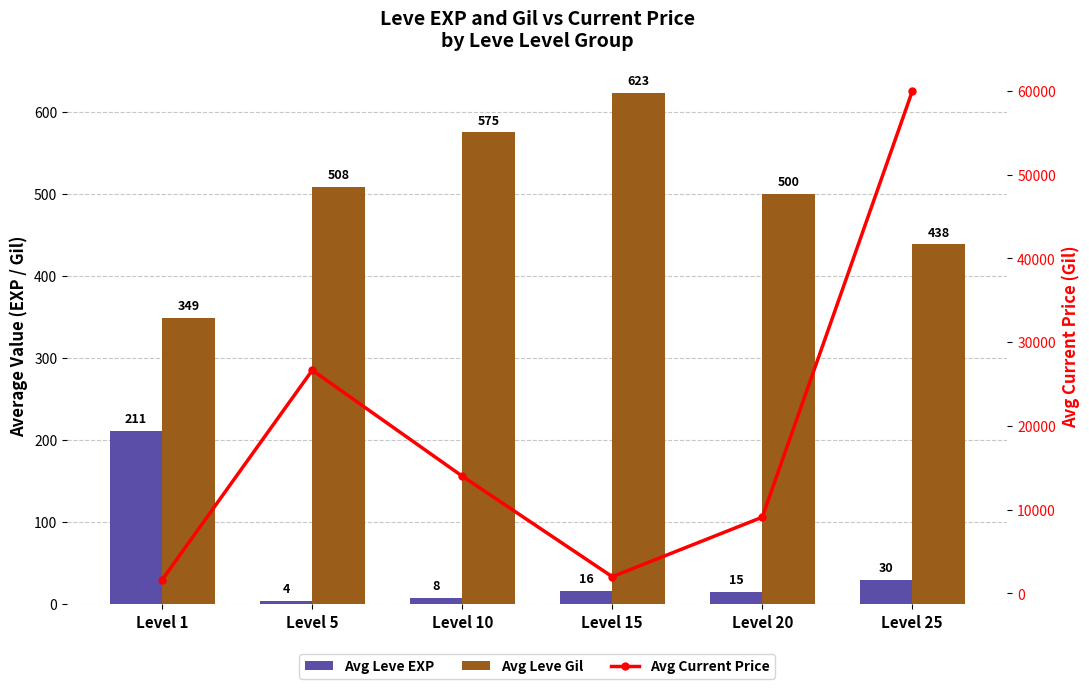

What is the approximate value of Avg Leve Gil at Level 10?

575.0